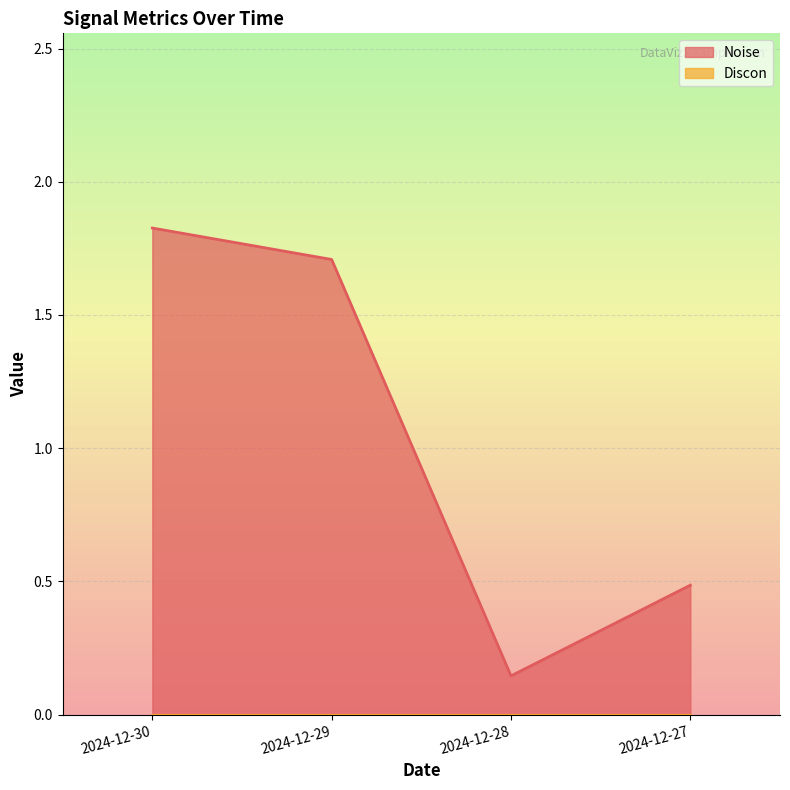

Rank the categories by Noise value from highest to lowest.

2024-12-30, 2024-12-29, 2024-12-27, 2024-12-28